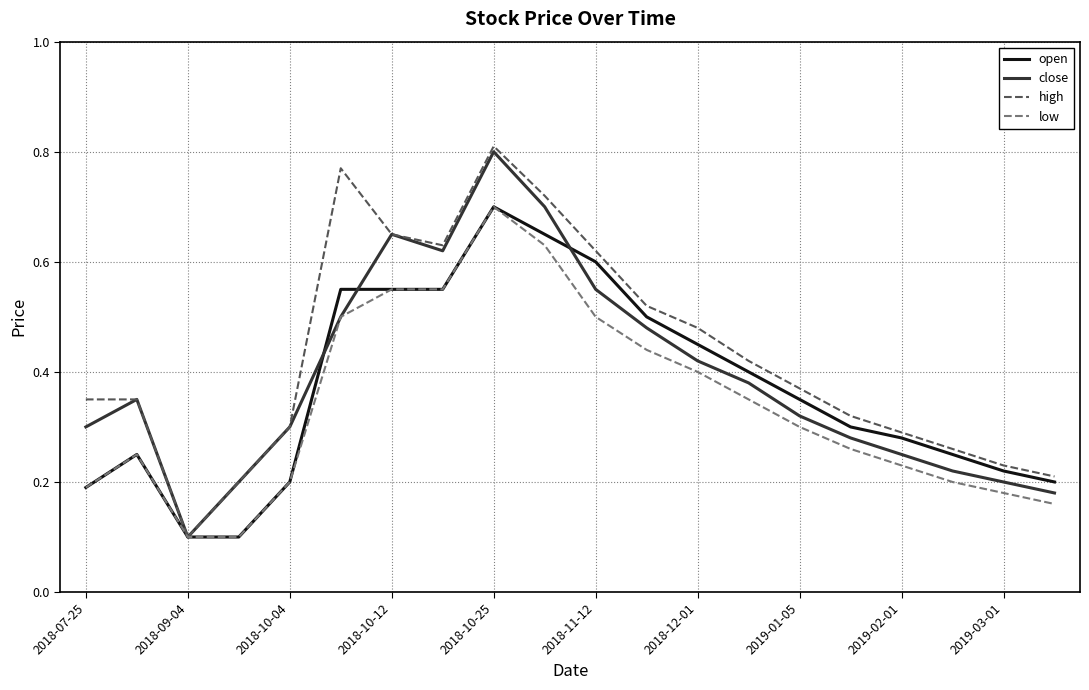

Which series has the widest spread of values?

high